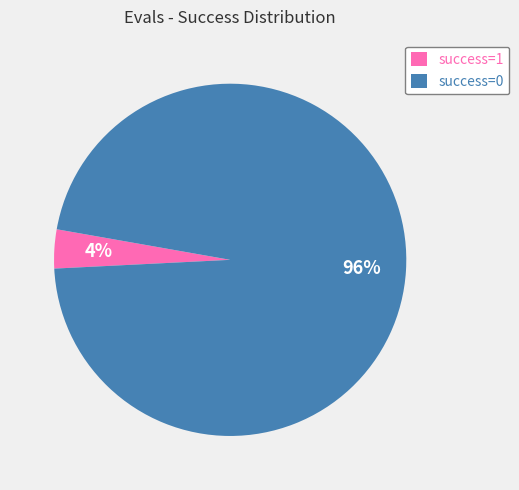

To the nearest percent, what is the average slice percentage?

50%